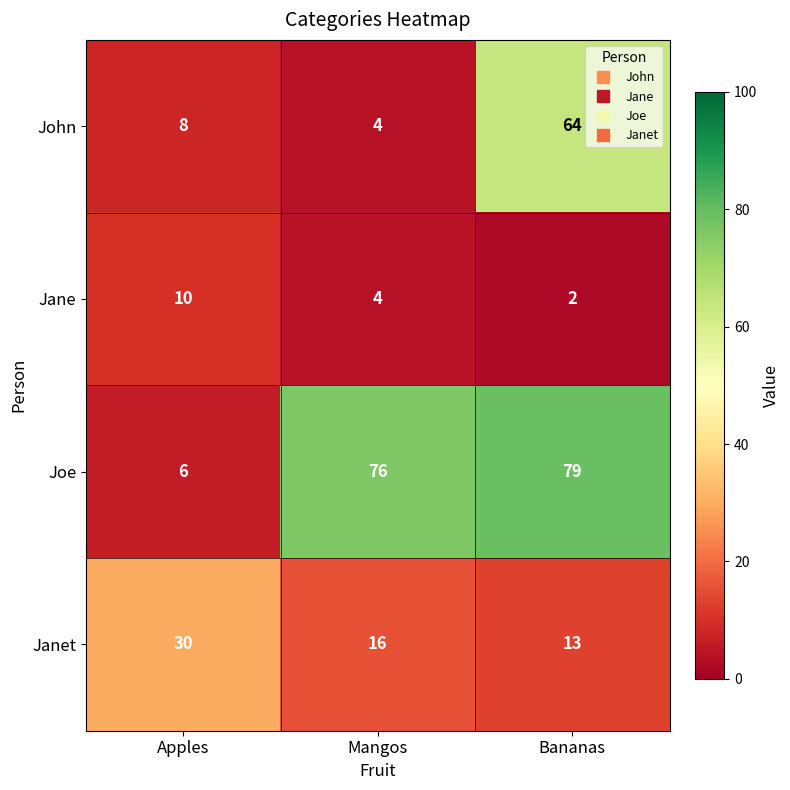

At which category is the sum across all series the highest?

Bananas